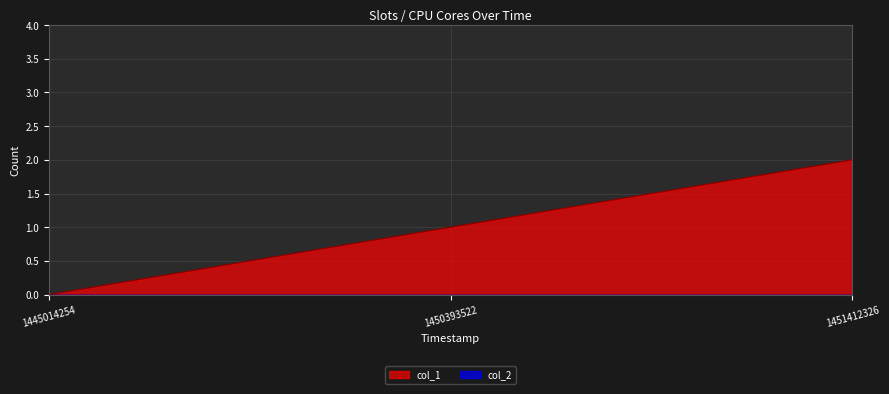

Rank the categories by value from lowest to highest.

1445014254, 1450393522, 1451412326